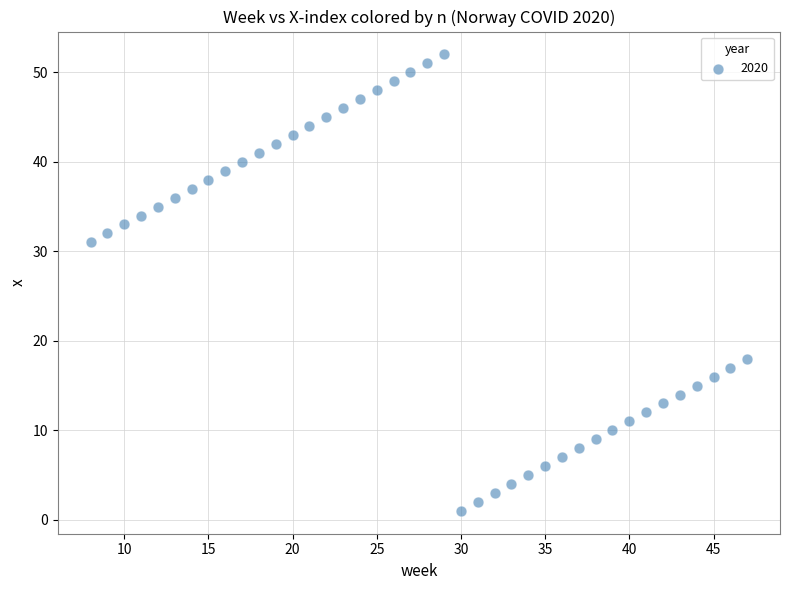

What is the range of X values (max minus min)?

39